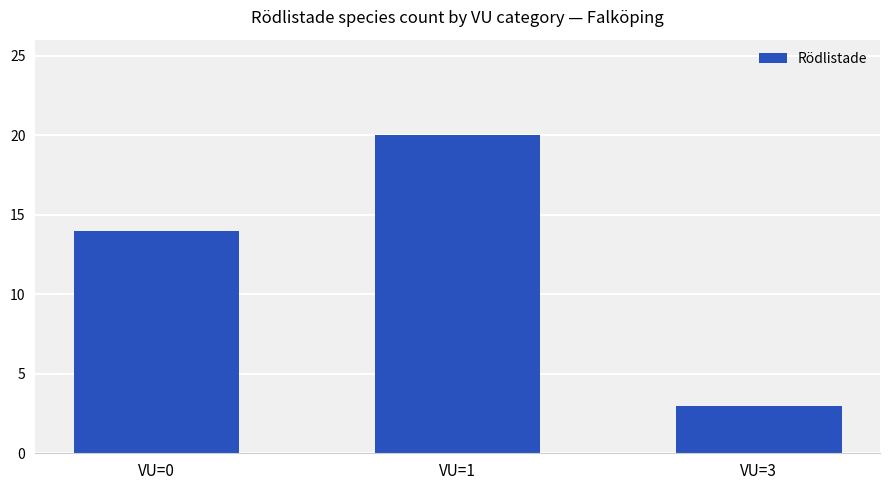

How many data points are less than 14?

1